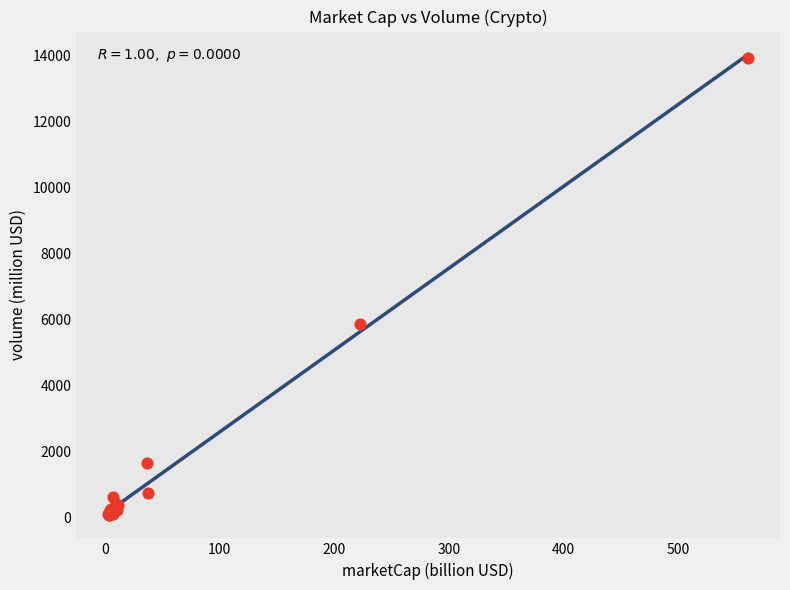

What Y value in the scatter plot is closest to 6999?

5875.2